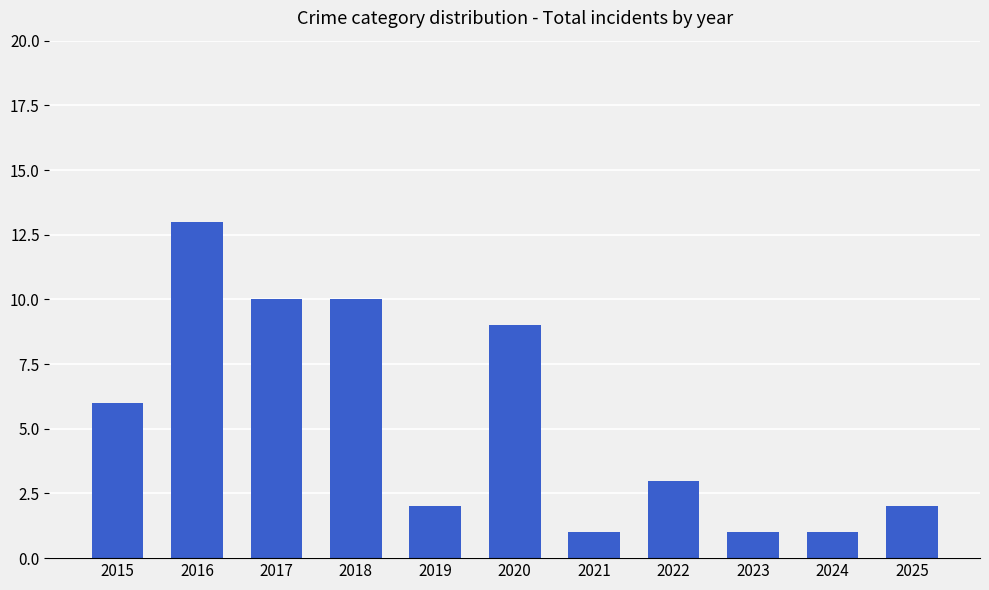

How many bars are there in total?

11